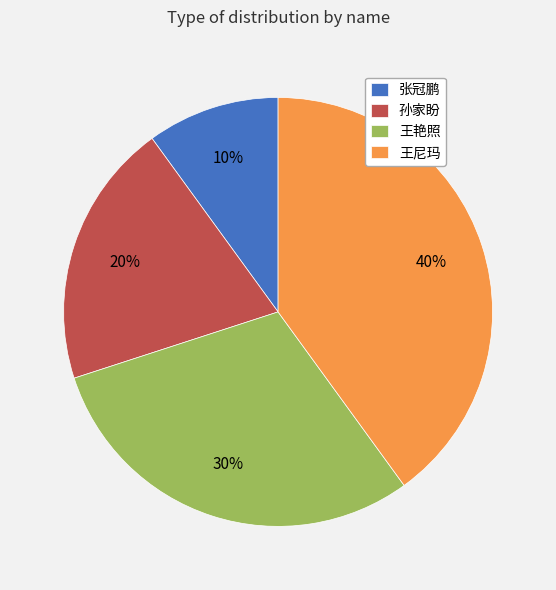

To the nearest percent, what is the combined percentage of 王艳照 and 王尼玛?

70%